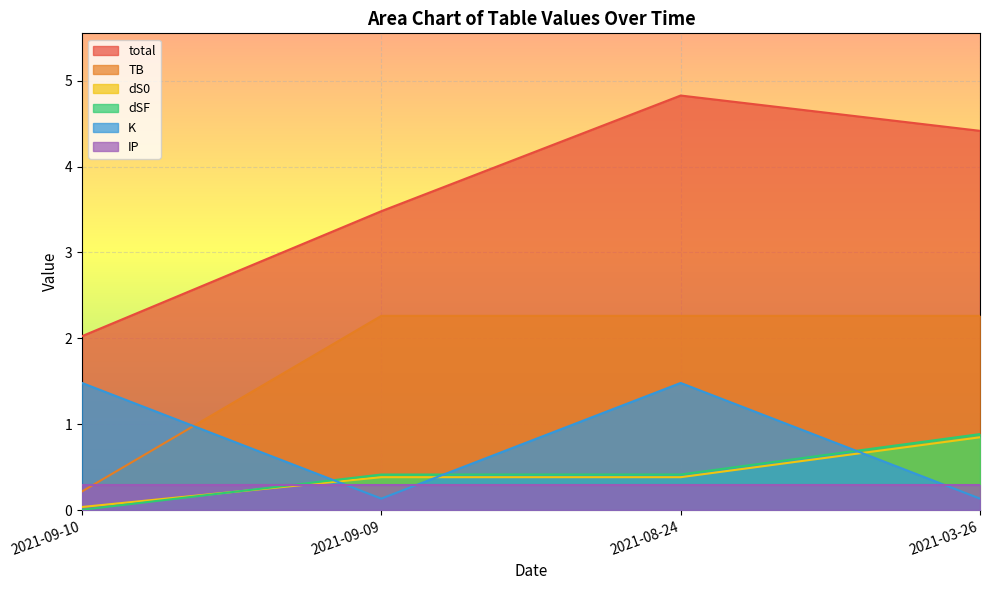

At which label does TB reach its peak?

2021-09-09